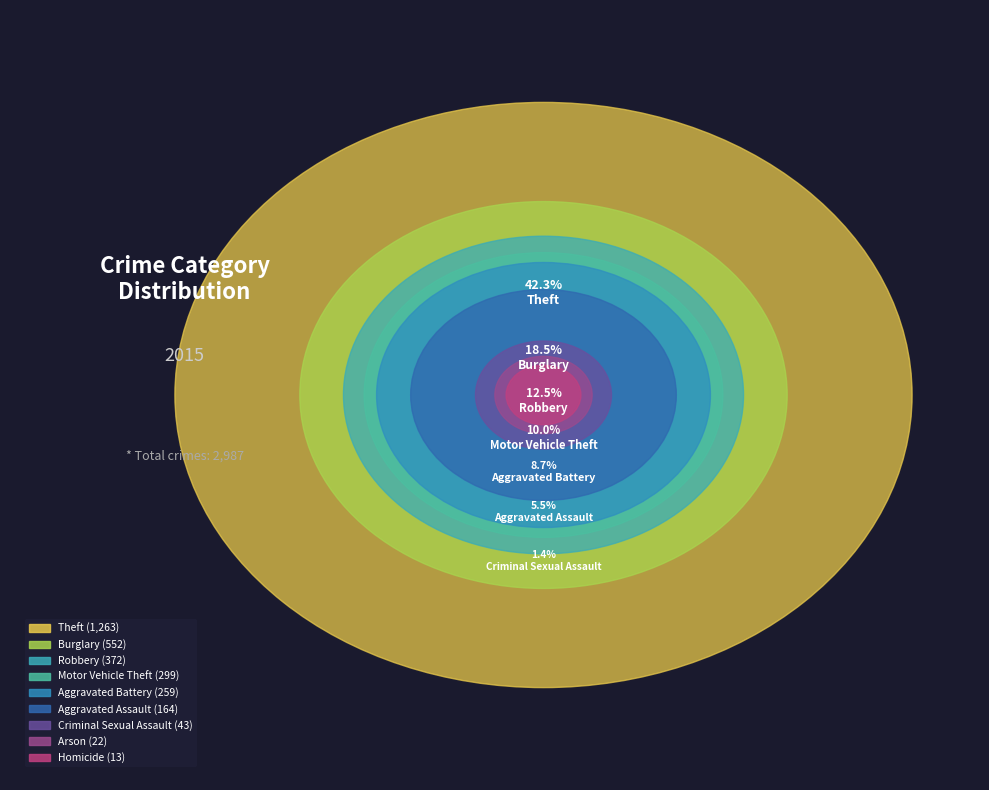

Approximately how many times larger is the value at Motor Vehicle Theft compared to Homicide?

23.0